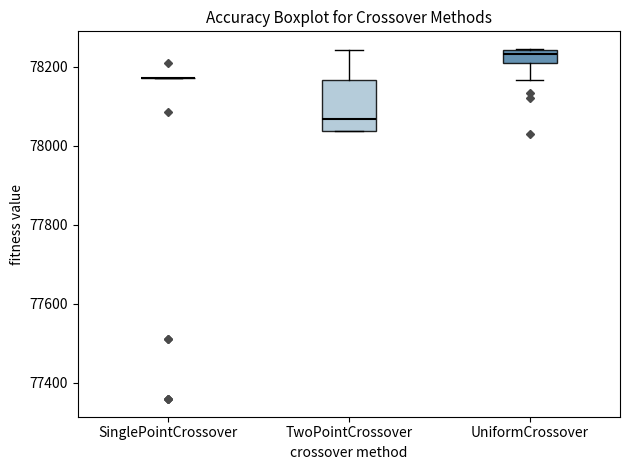

Reading left to right, transcribe this box plot: for each box, give where its median line is, the range the box spans, and where its two whiskers end, as read against the y-axis. The values are not printed on the chart, so give them approximately, as read against the axis.

SinglePointCrossover: box collapsed to a line at 78180, whiskers 78180 to 78180
TwoPointCrossover: median 78060, box 78040 to 78160, whiskers 78040 to 78240
UniformCrossover: median 78240 (just below the box's upper edge), box 78200 to 78240, whiskers 78160 to 78240